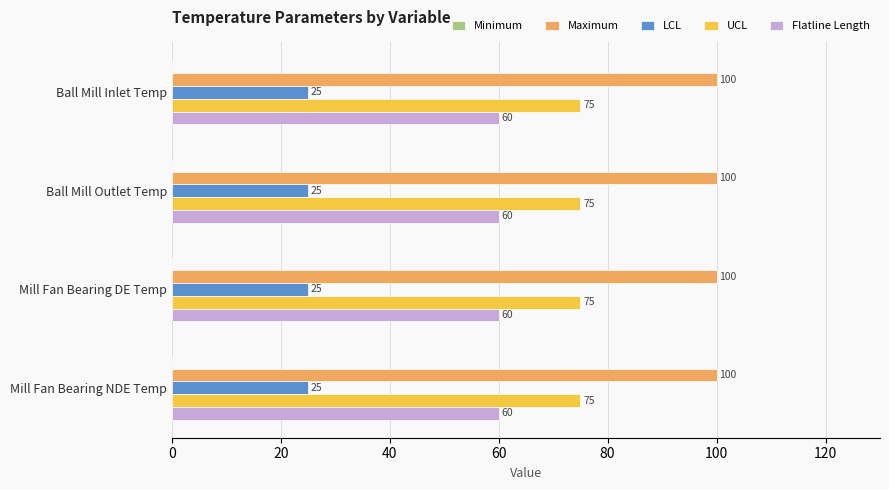

What is the spread (max minus min) of values at Mill Fan Bearing DE Temp?

75